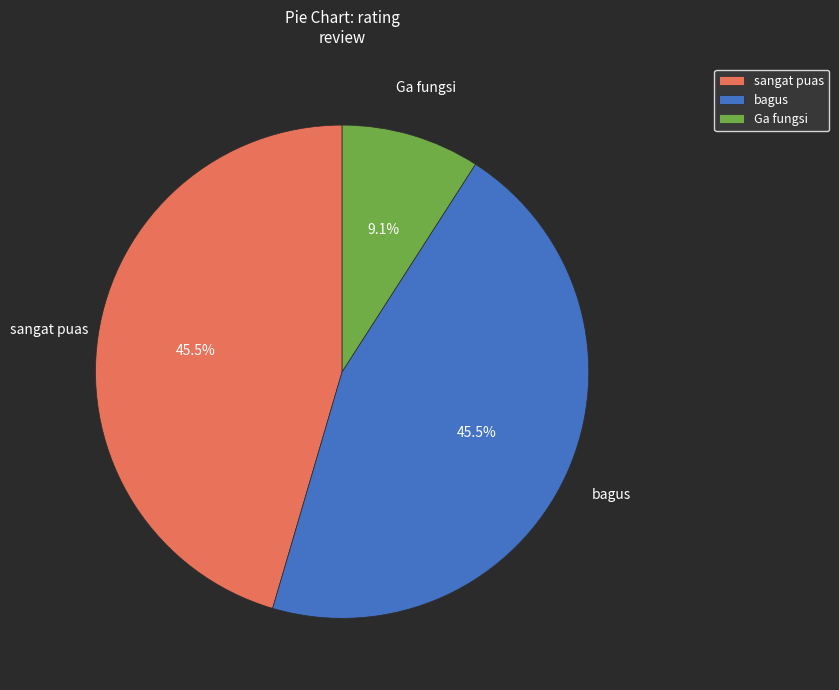

Count the number of slices in the pie.

3